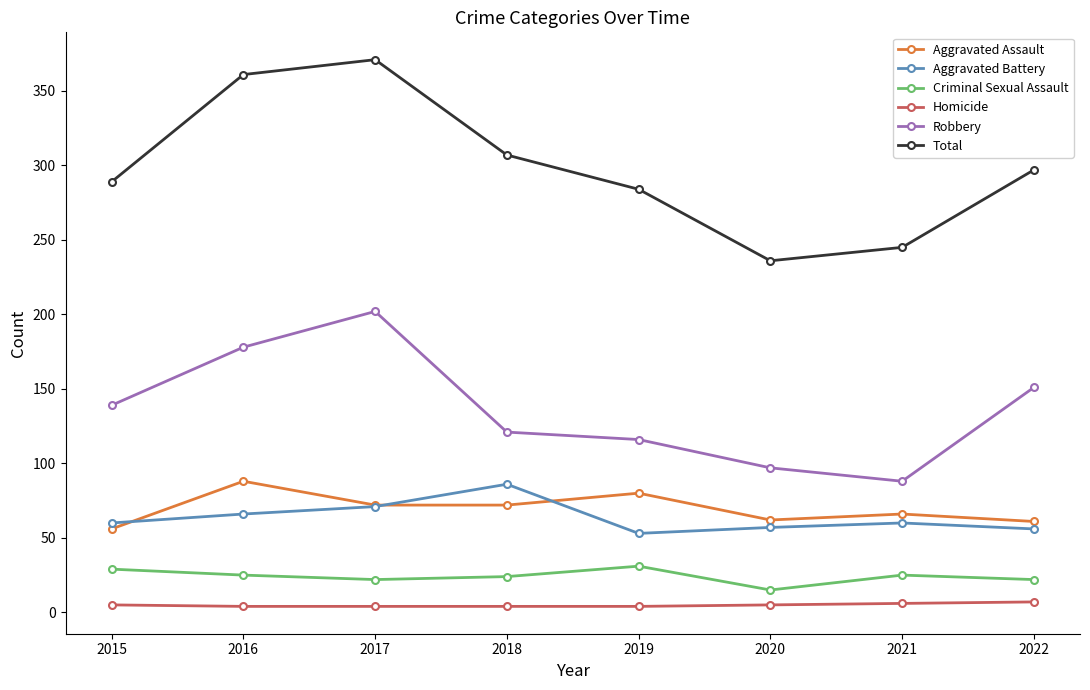

The value of Aggravated Assault at 2022 is 27. True or false?

False